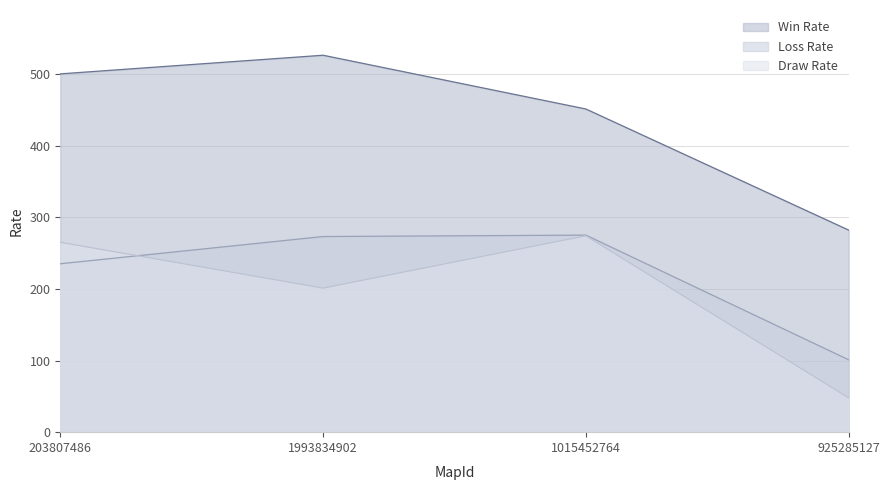

What is the value of the Loss Rate point at the 3rd from the left?

275